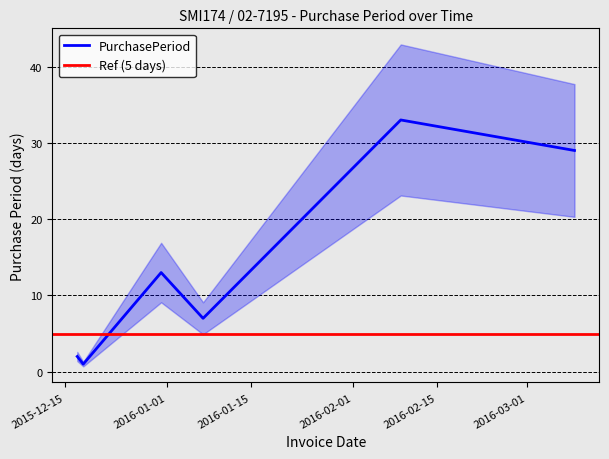

Where is the data nearest to the value 17?

2015-12-31